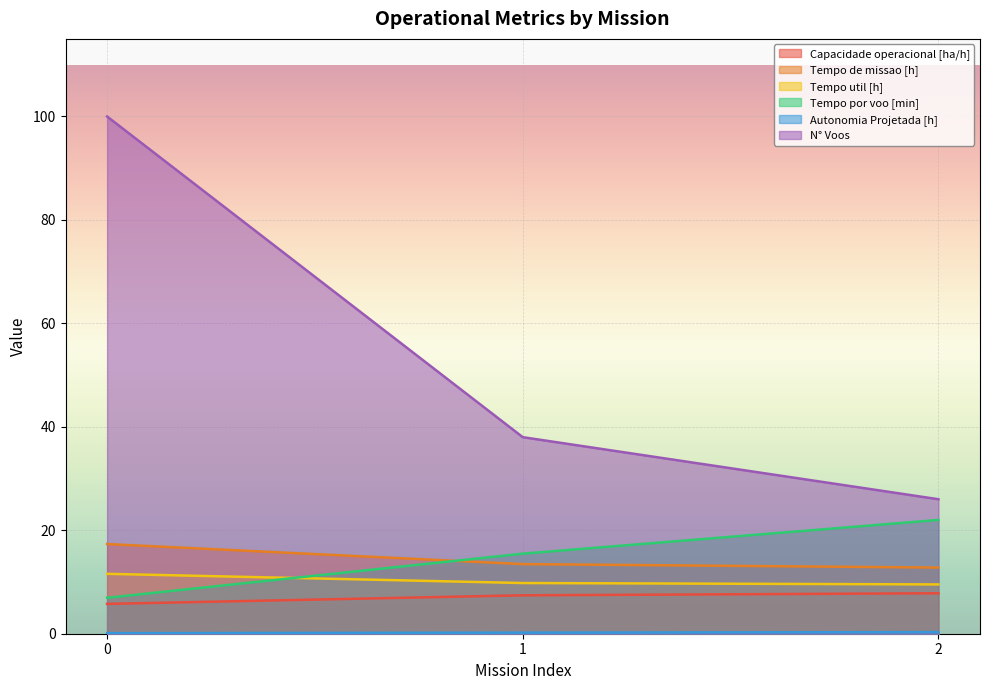

Reading left to right, list all the values displayed in this chart.

Capacidade operacional [ha/h]: 5.8	7.4	7.8
Tempo de missao [h]: 17.3	13.5	12.8
Tempo util [h]: 11.6	9.8	9.5
Tempo por voo [min]: 7.0	15.5	22.0
Autonomia Projetada [h]: 0.1	0.2	0.3
N° Voos: 100.0	38.0	26.0